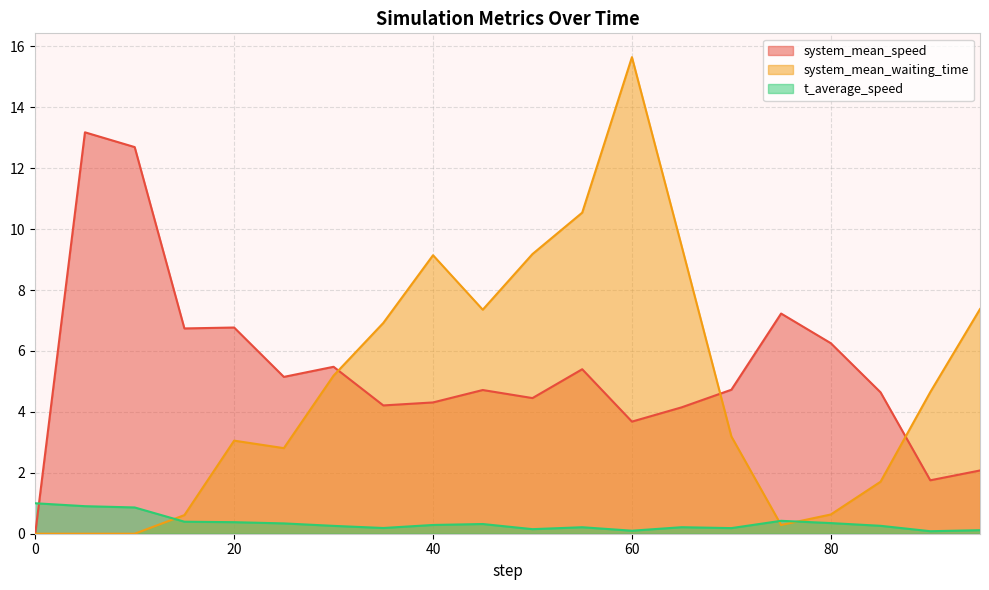

Is the value of t_average_speed at 75 greater than the value of system_mean_waiting_time at 75?

Yes